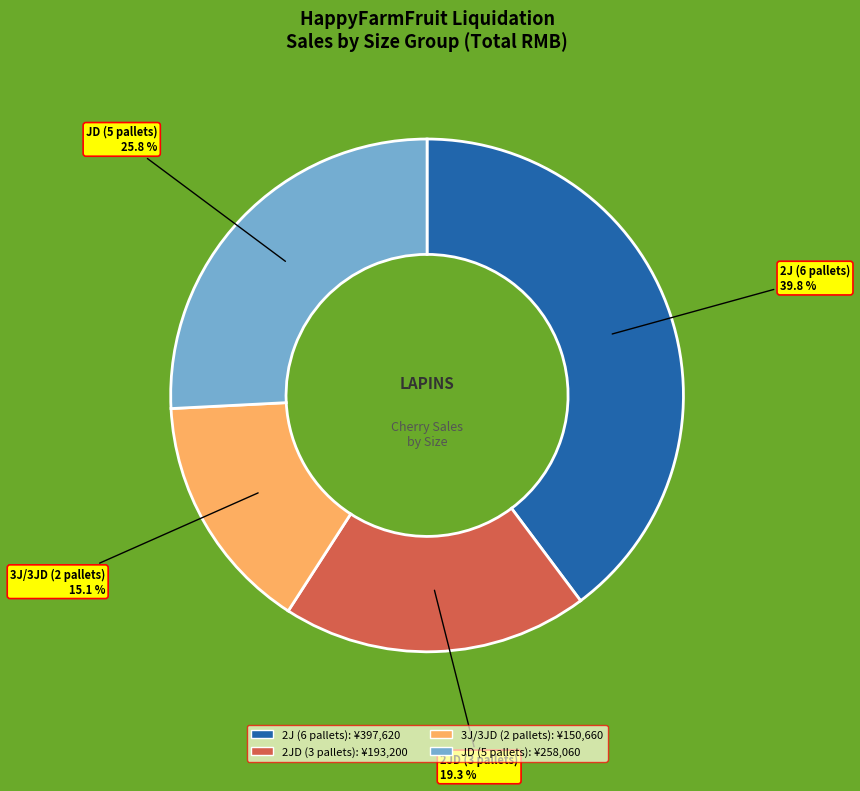

Does any single category account for the majority?

No